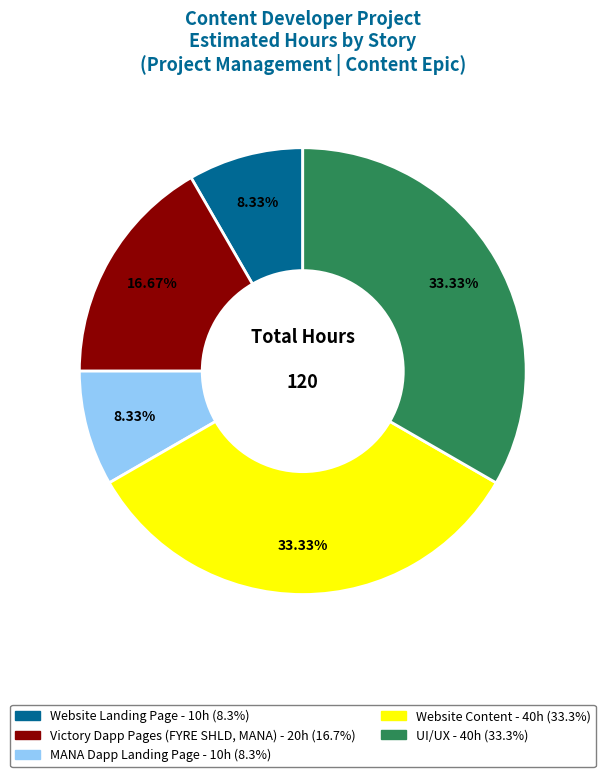

How many segments does this pie chart have?

5